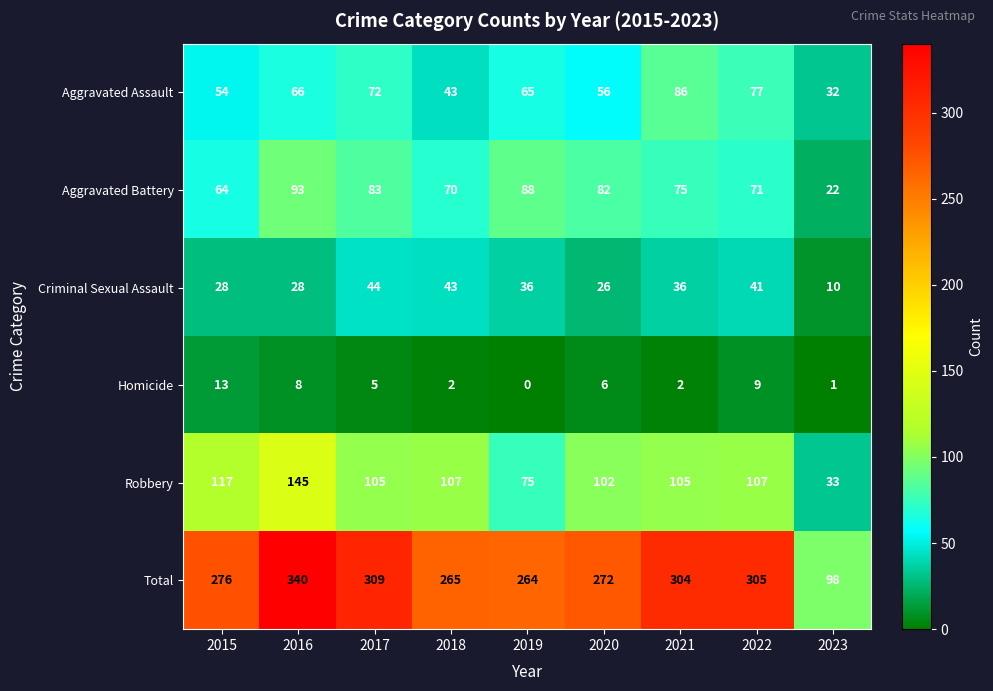

Which category has the highest value across all series?

2016